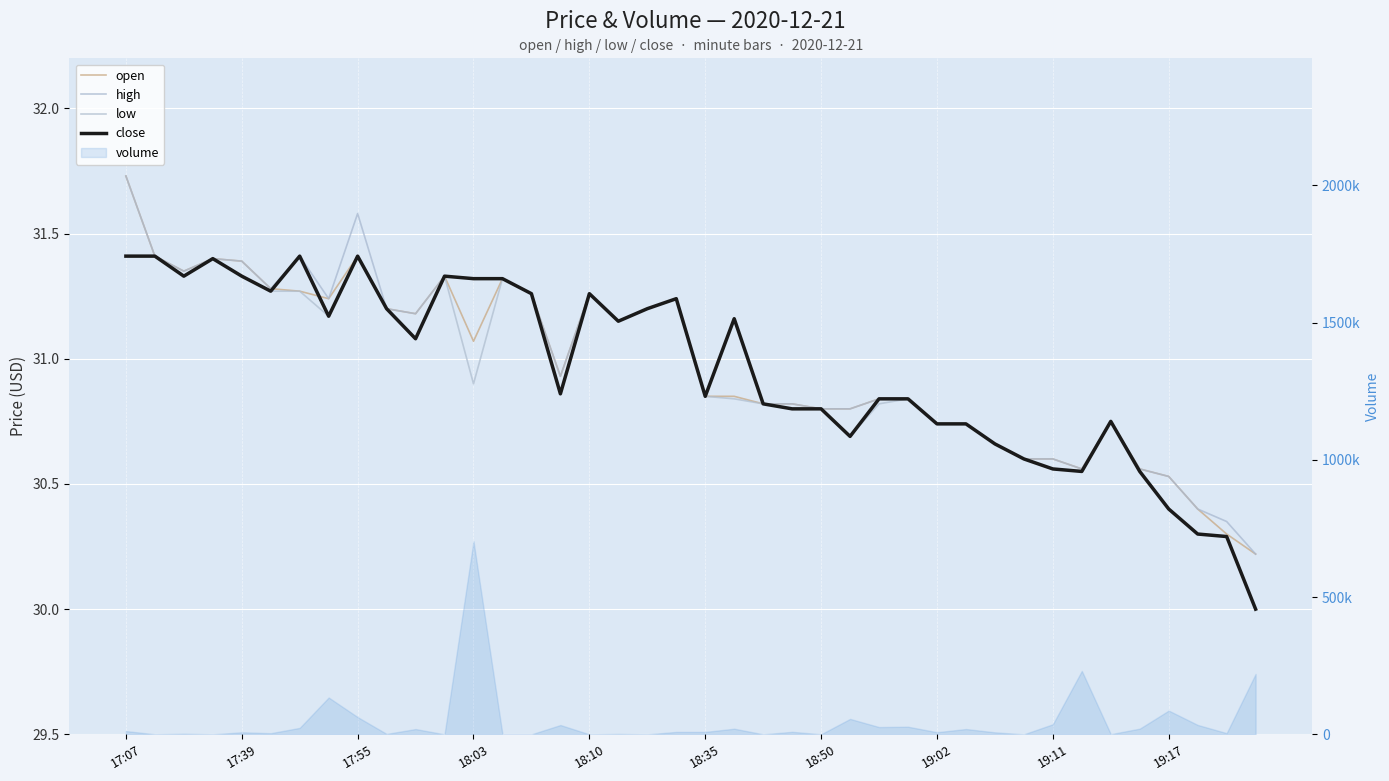

List the series in order of their peak value, highest first.

open, high, low, close